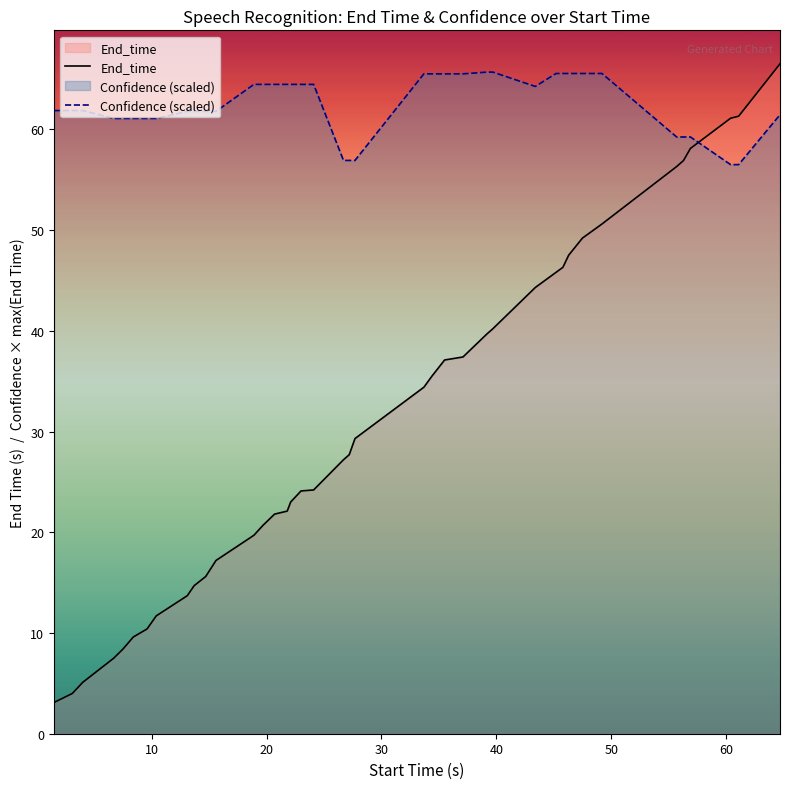

List the series in order of their overall mean, lowest first.

End_time, Confidence (scaled)